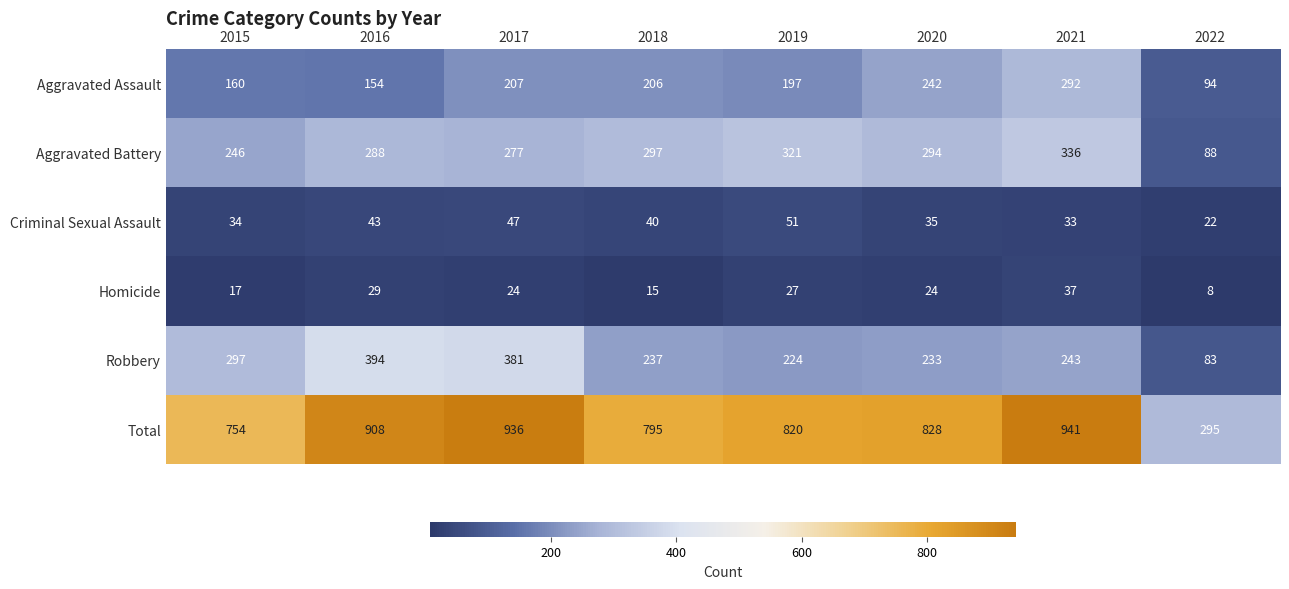

Read the Aggravated Assault value at 2016, to the nearest 5.

155